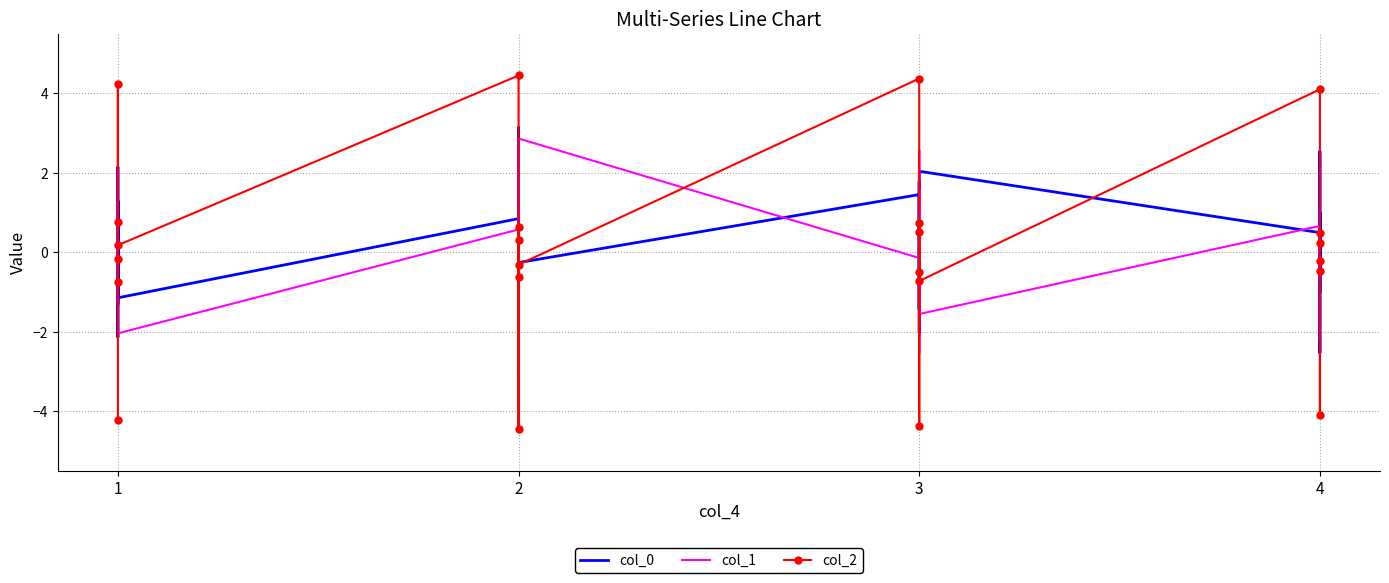

How many interior local valleys does the col_0 series have?

9